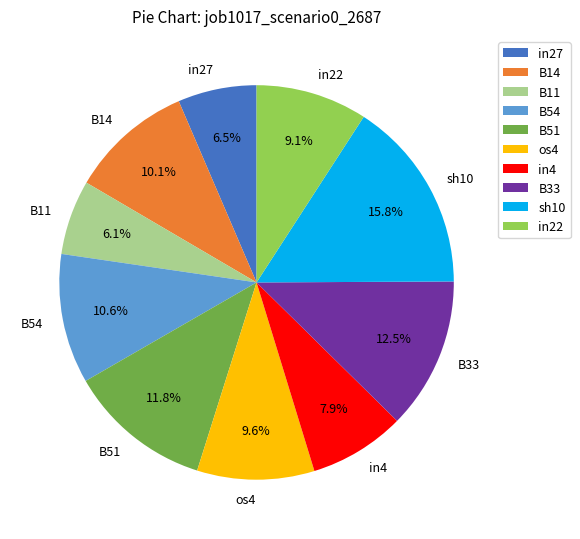

How many segments does this pie chart have?

10